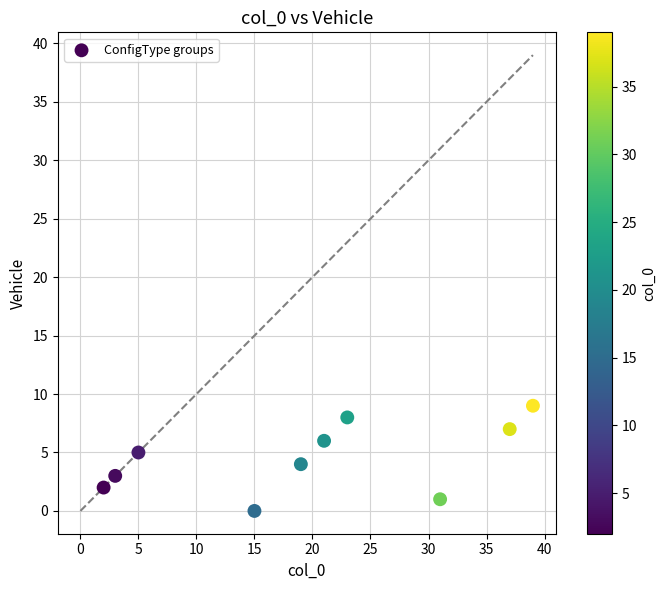

What is the range of Y values (max minus min)?

9